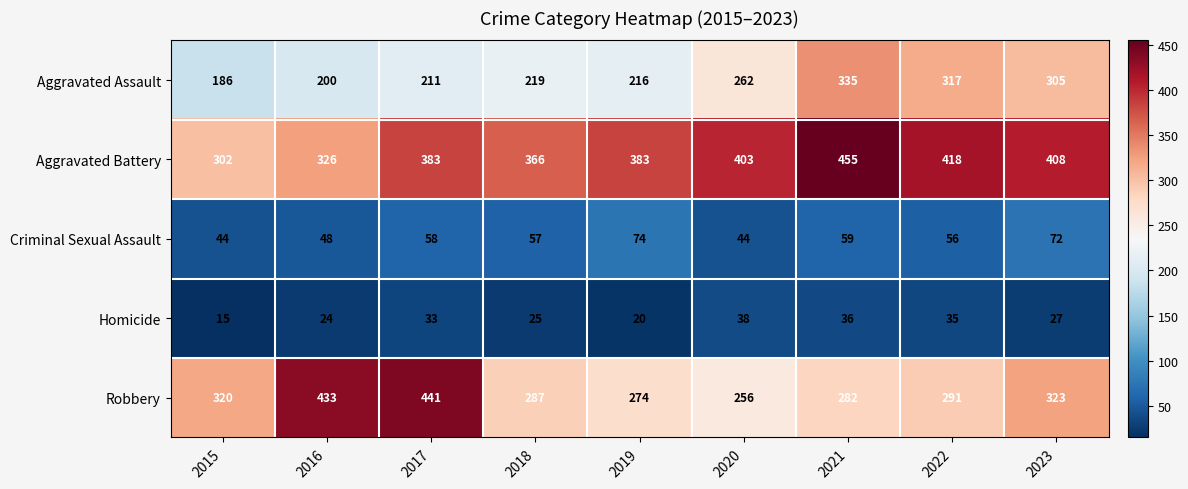

Rank the series at 2017 from highest to lowest value.

Robbery, Aggravated Battery, Aggravated Assault, Criminal Sexual Assault, Homicide